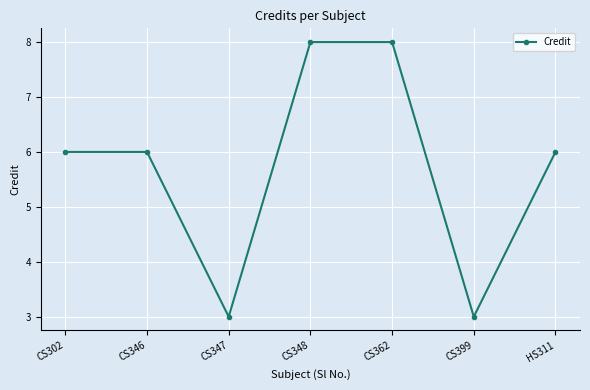

How many lines are shown in the chart?

1